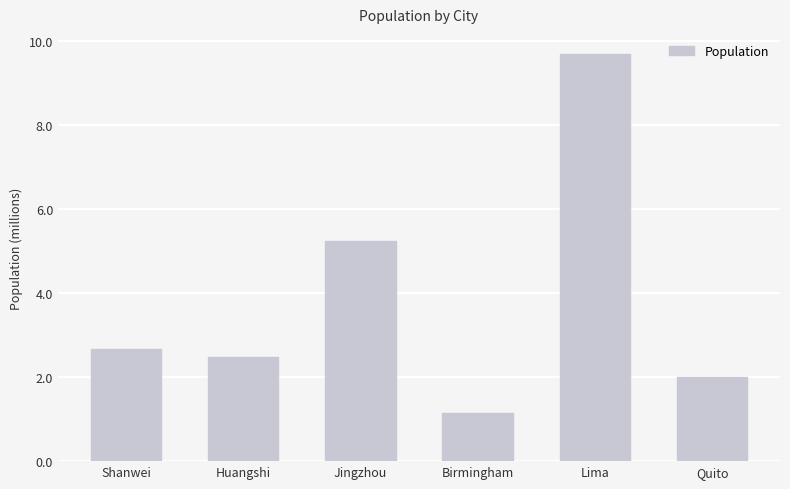

What is the change in value from Jingzhou to Birmingham?

-4094080